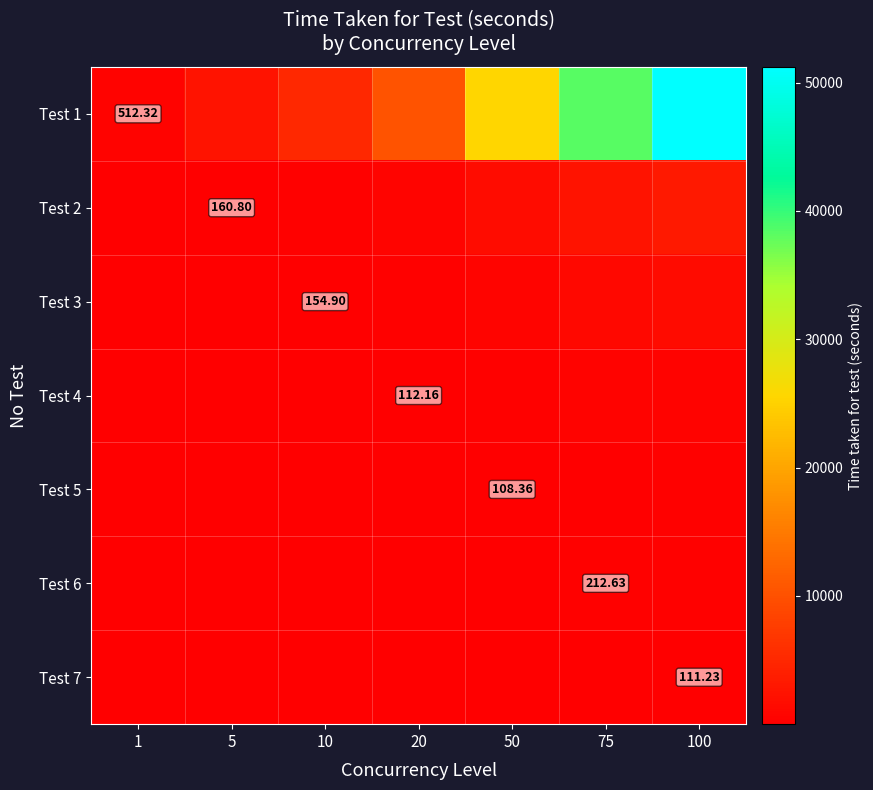

Rank the series by their maximum value, from lowest to highest.

Test 7, Test 5, Test 6, Test 4, Test 3, Test 2, Test 1